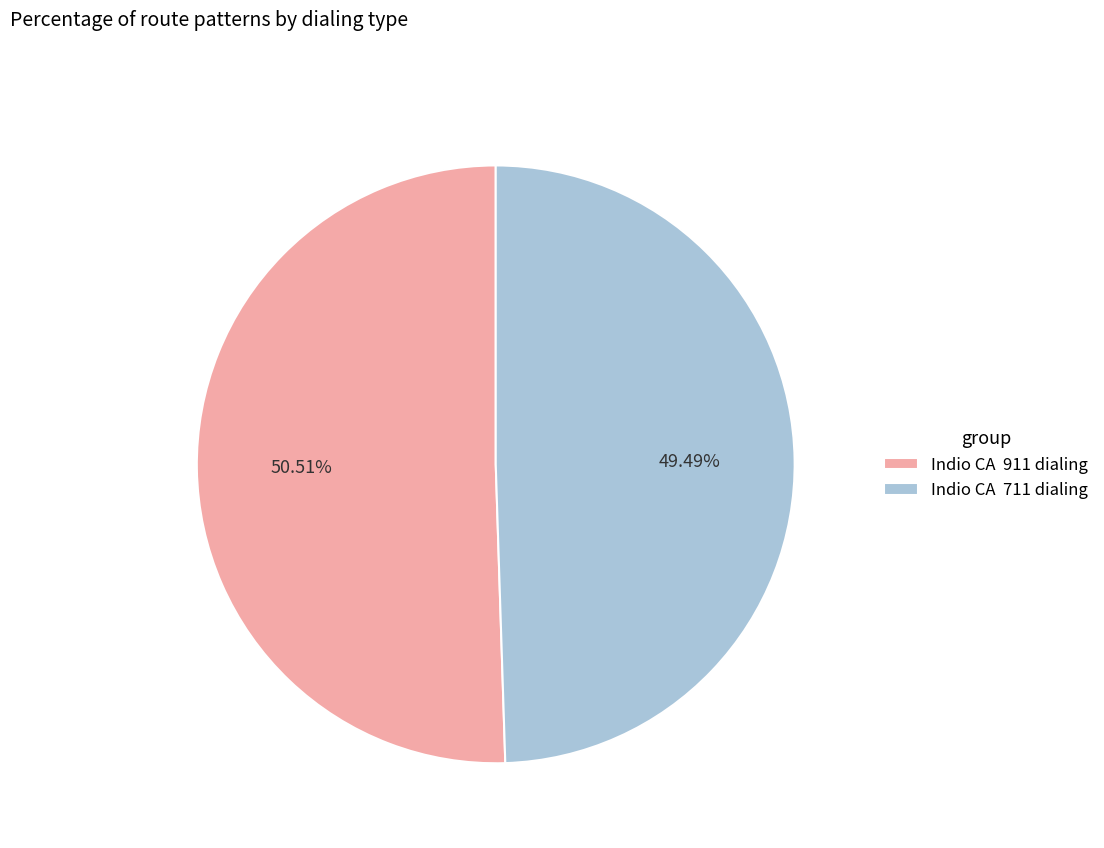

How many segments does this pie chart have?

2